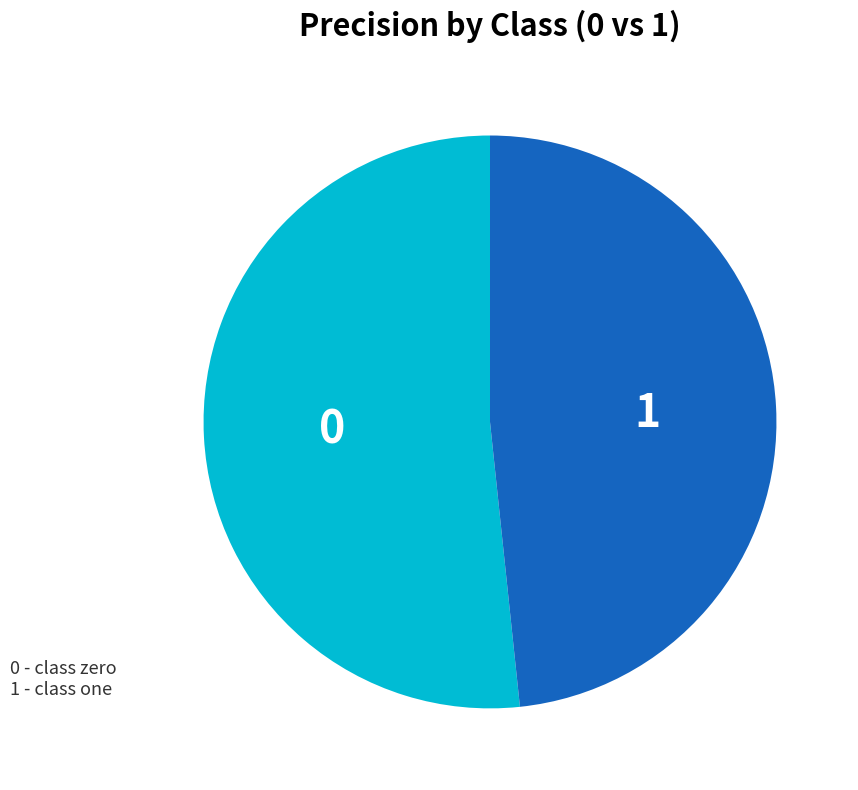

Does 1 account for over 50% of the chart?

No